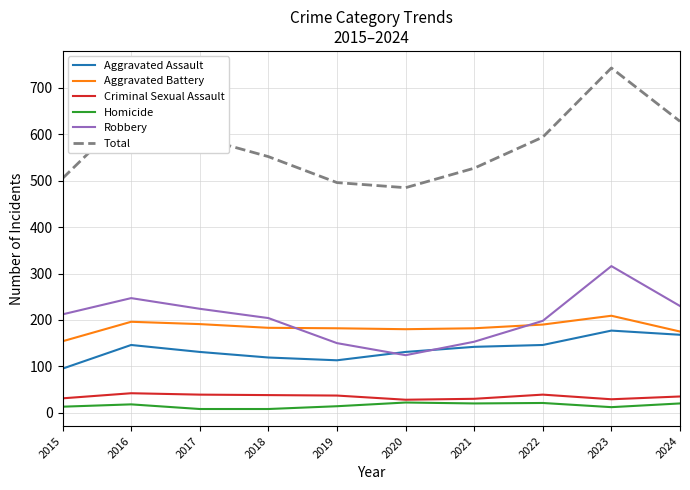

Is it true that Criminal Sexual Assault equals 74 at 2016?

False